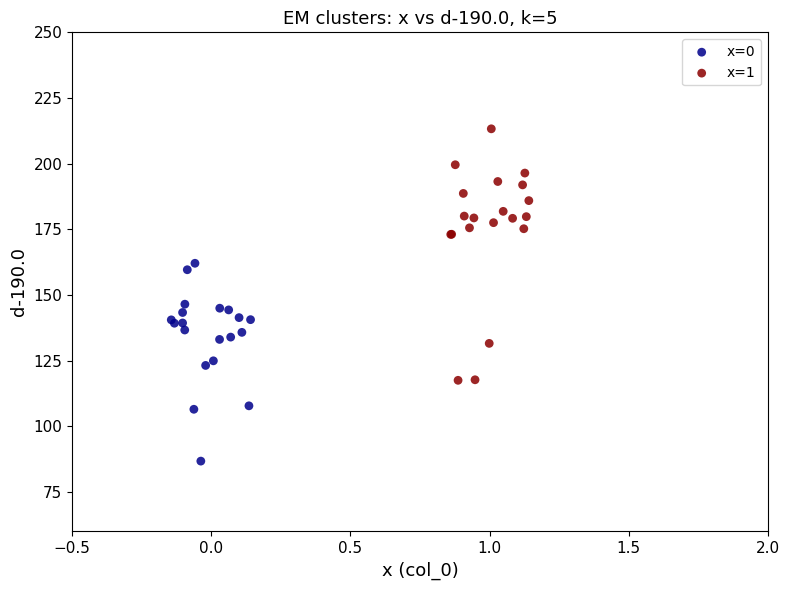

Which series has the widest spread of Y values?

x=1